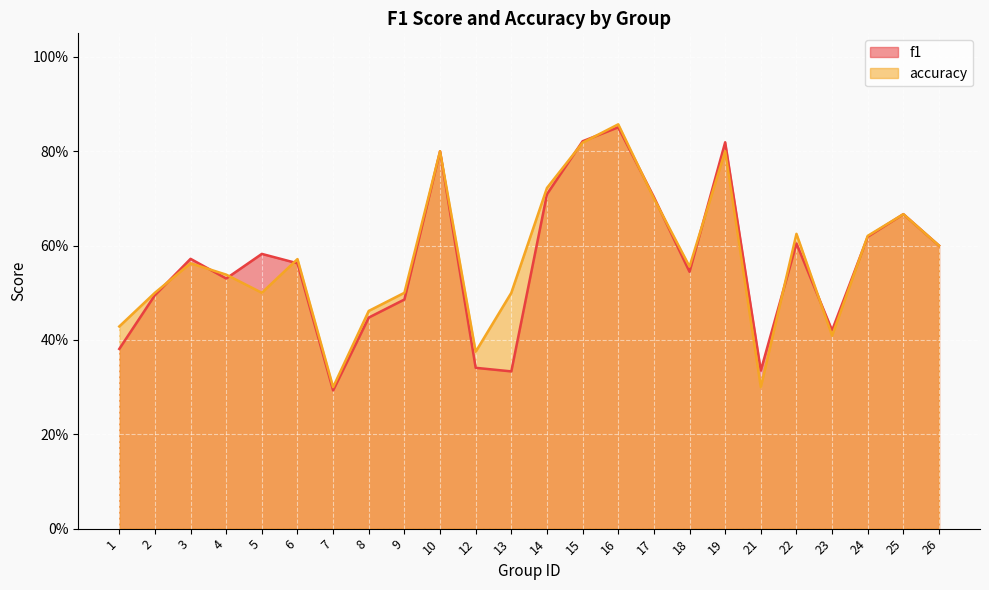

Which series changed the most between 3 and 12?

f1